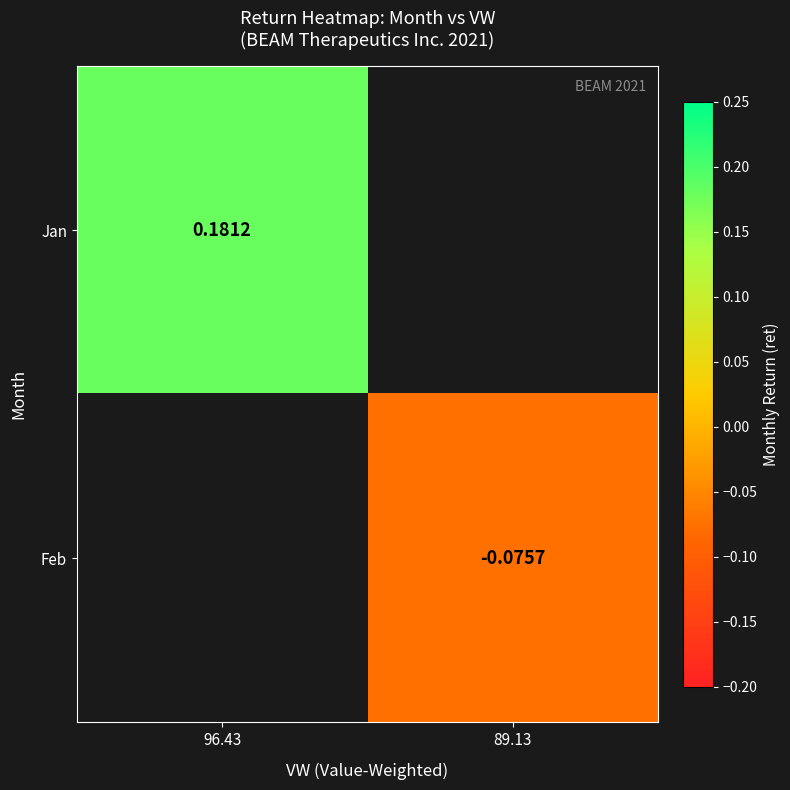

Is the value of Jan at 96.43 greater than the value of Feb at 96.43?

No